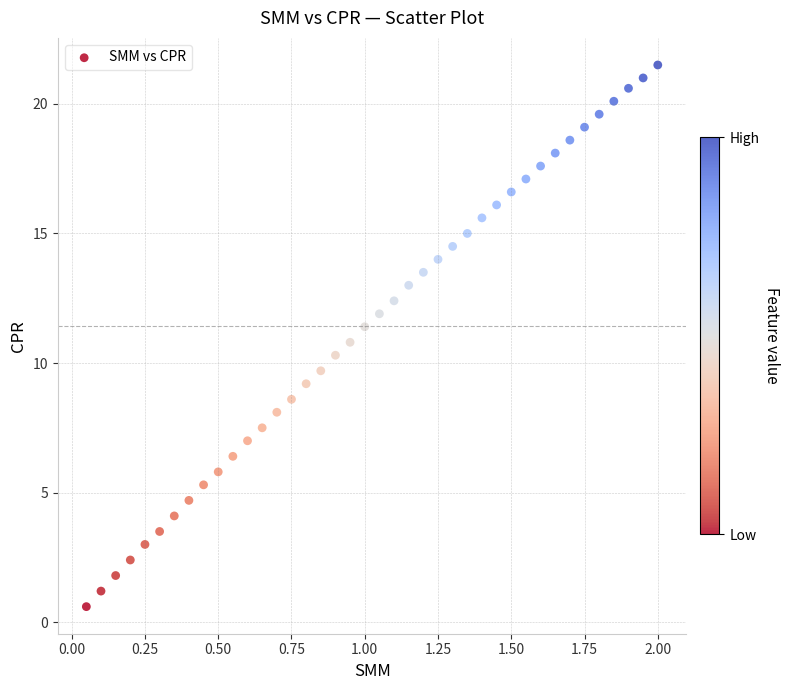

What is the range of Y values (max minus min)?

20.9